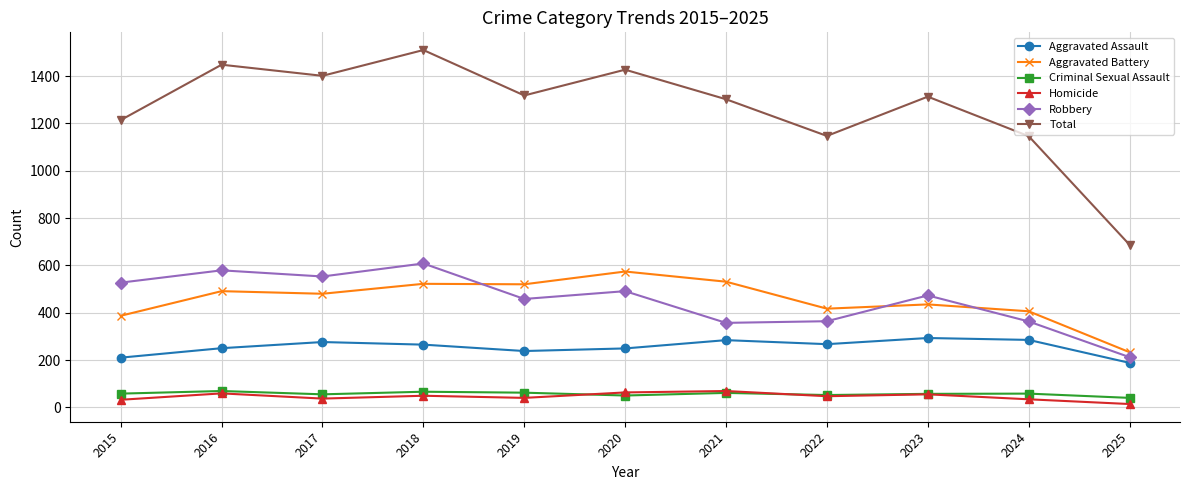

The value of Total at 2015 is 1606. True or false?

False